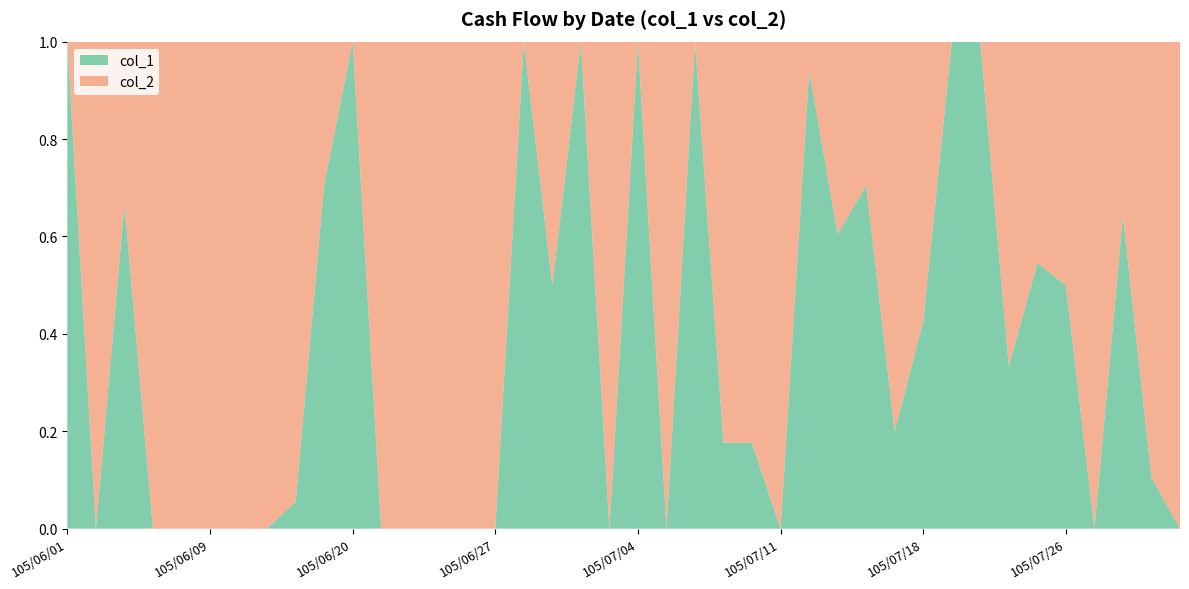

Reading left to right, transcribe all the data shown in this chart.

col_1: 105/06/01=12000	105/06/02=0	105/06/03=6000	105/06/06=0	105/06/08=0	105/06/09=0	105/06/10=0	105/06/14=0	105/06/15=3000	105/06/16=12000	105/06/20=3000	105/06/21=0	105/06/22=0	105/06/23=0	105/06/24=0	105/06/27=0	105/06/28=32000	105/06/29=12000	105/06/30=12000	105/07/01=0	105/07/04=12000	105/07/05=0	105/07/06=12000	105/07/07=6000	105/07/08=6000	105/07/11=0	105/07/12=16000	105/07/13=23000	105/07/14=31000	105/07/15=6000	105/07/18=23000	105/07/19=34000	105/07/20=45000	105/07/21=1000	105/07/22=24000	105/07/26=11000	105/07/27=0	105/07/28=9000	105/07/29=2000	105/08/01=0
col_2: 105/06/01=0	105/06/02=10000	105/06/03=3000	105/06/06=16000	105/06/08=1000	105/06/09=1000	105/06/10=1000	105/06/14=15000	105/06/15=51000	105/06/16=5000	105/06/20=0	105/06/21=6000	105/06/22=12000	105/06/23=2000	105/06/24=11000	105/06/27=12000	105/06/28=0	105/06/29=12000	105/06/30=0	105/07/01=6000	105/07/04=0	105/07/05=17000	105/07/06=0	105/07/07=28000	105/07/08=28000	105/07/11=36000	105/07/12=1000	105/07/13=15000	105/07/14=13000	105/07/15=24000	105/07/18=31000	105/07/19=0	105/07/20=0	105/07/21=2000	105/07/22=20000	105/07/26=11000	105/07/27=17000	105/07/28=5000	105/07/29=17000	105/08/01=12000